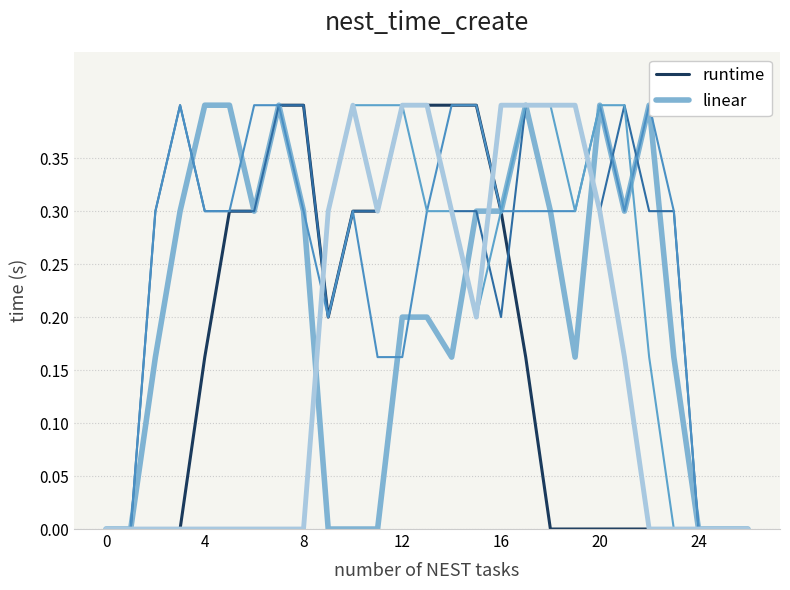

Does the chart display data point markers on the line(s)?

No